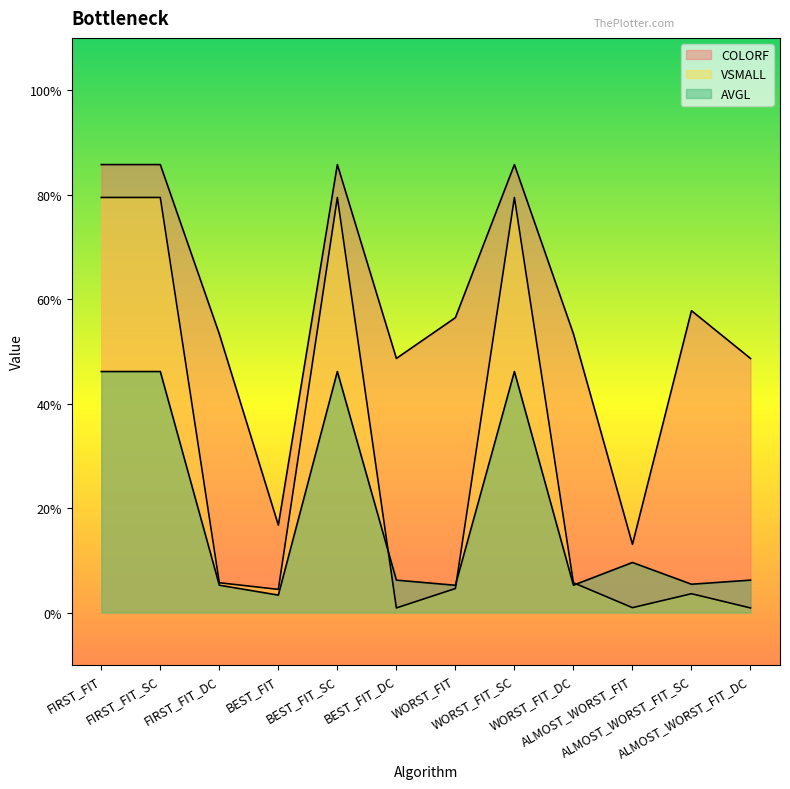

True or false: COLORF and VSMALL cross at least once.

False